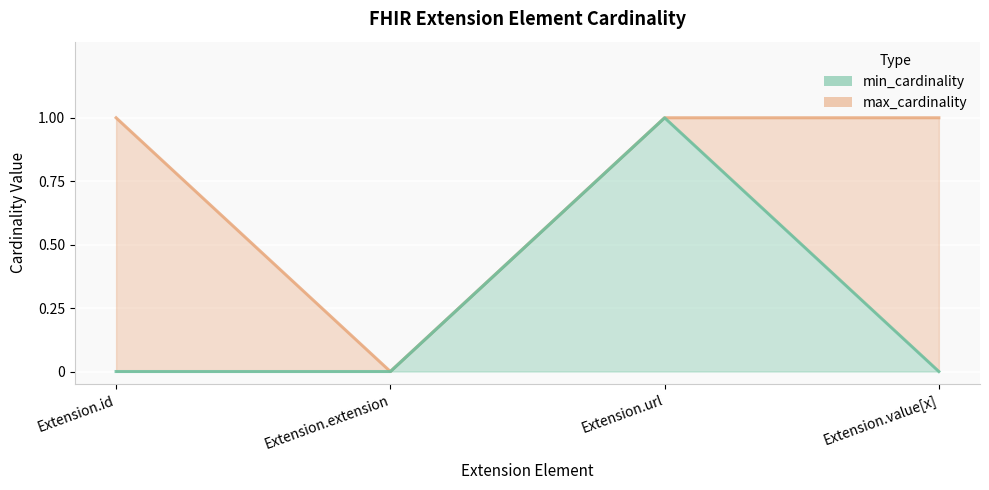

Which series has the largest range (max minus min)?

min_cardinality